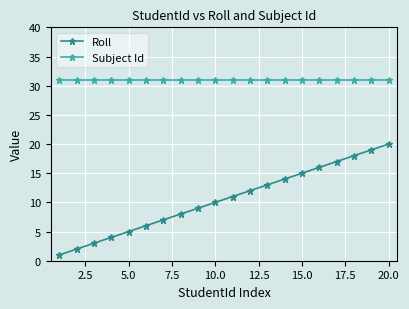

What is the sum of all Roll values?

210